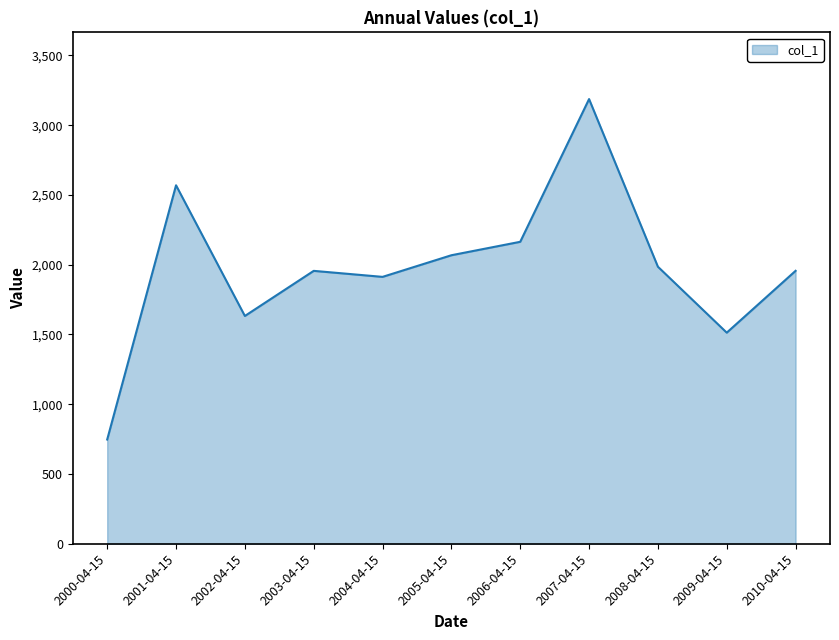

Which label corresponds to the largest value in the chart?

2007-04-15